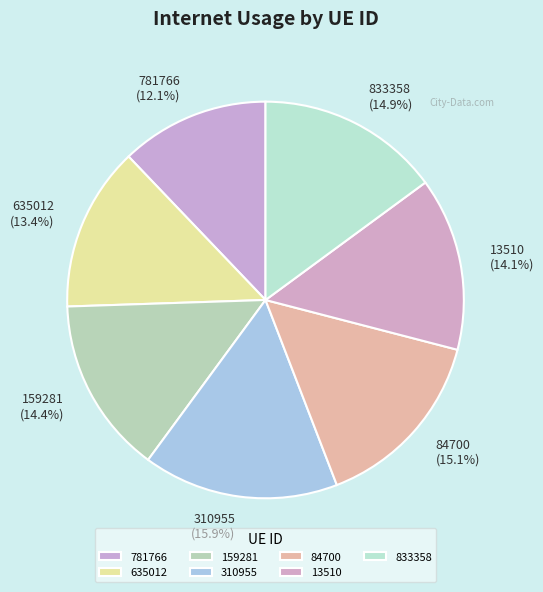

Which category has the smallest portion of the pie?

781766